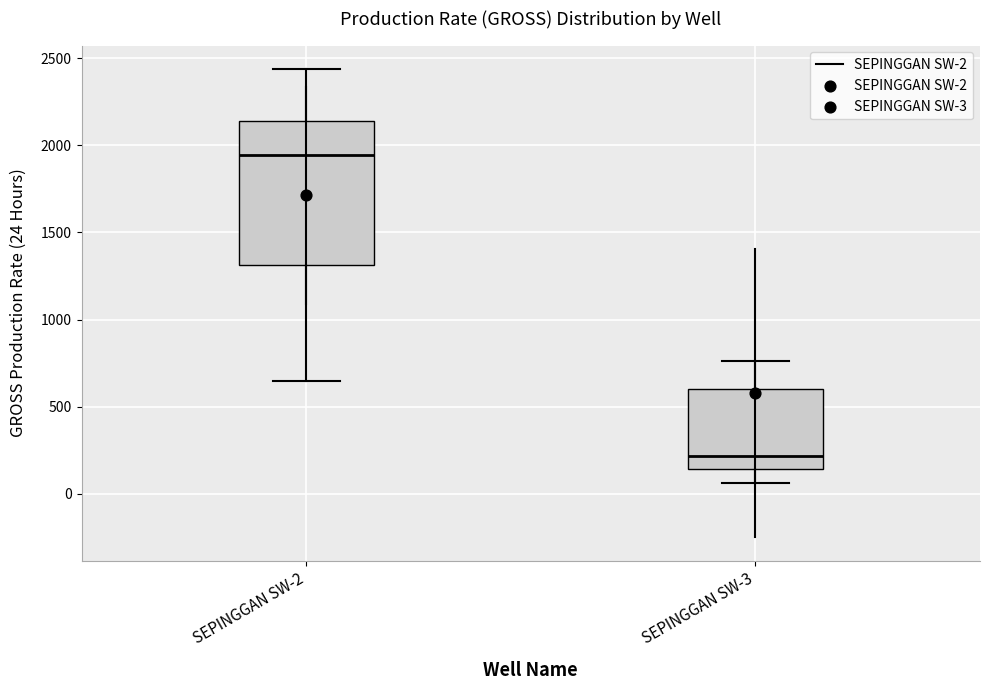

Which box is the tallest, from its lower edge to its upper edge?

SEPINGGAN SW-2